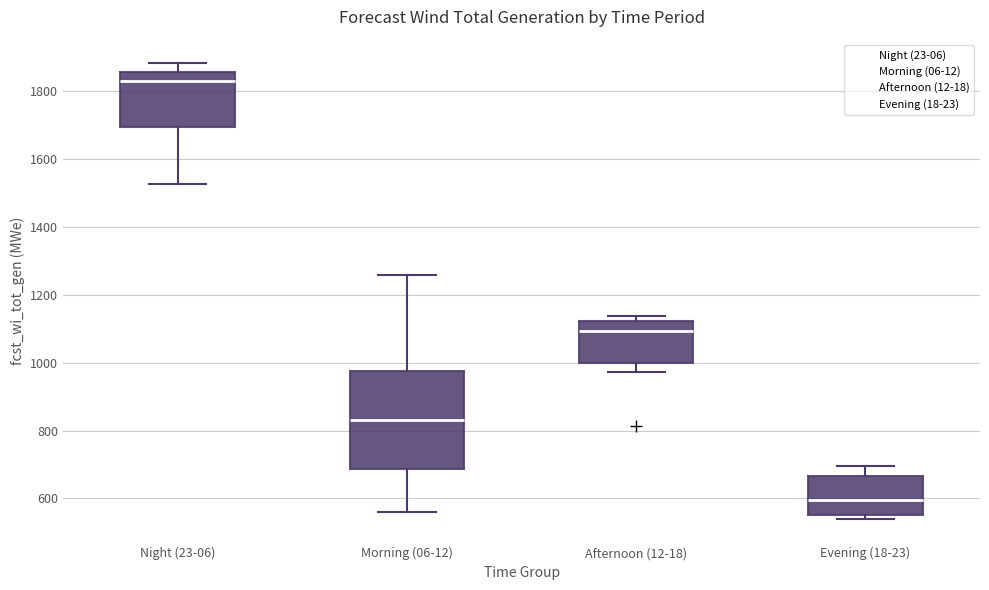

Reading left to right, read every box against the y-axis: the position of its median line, the range the box covers, and the ends of its whiskers. The values are not printed on the chart, so give them approximately, as read against the axis.

Night (23-06): median 1840, box 1700 to 1860, whiskers 1520 to 1880
Morning (06-12): median 840, box 680 to 980, whiskers 560 to 1260
Afternoon (12-18): median 1100, box 1000 to 1120, whiskers 980 to 1140
Evening (18-23): median 600, box 560 to 660, whiskers 540 to 700